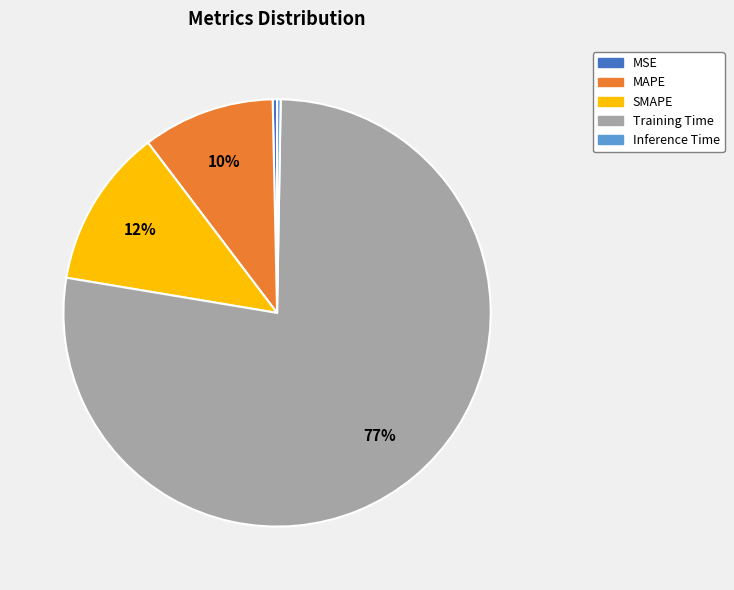

To the nearest percent, what is the average slice percentage?

20%